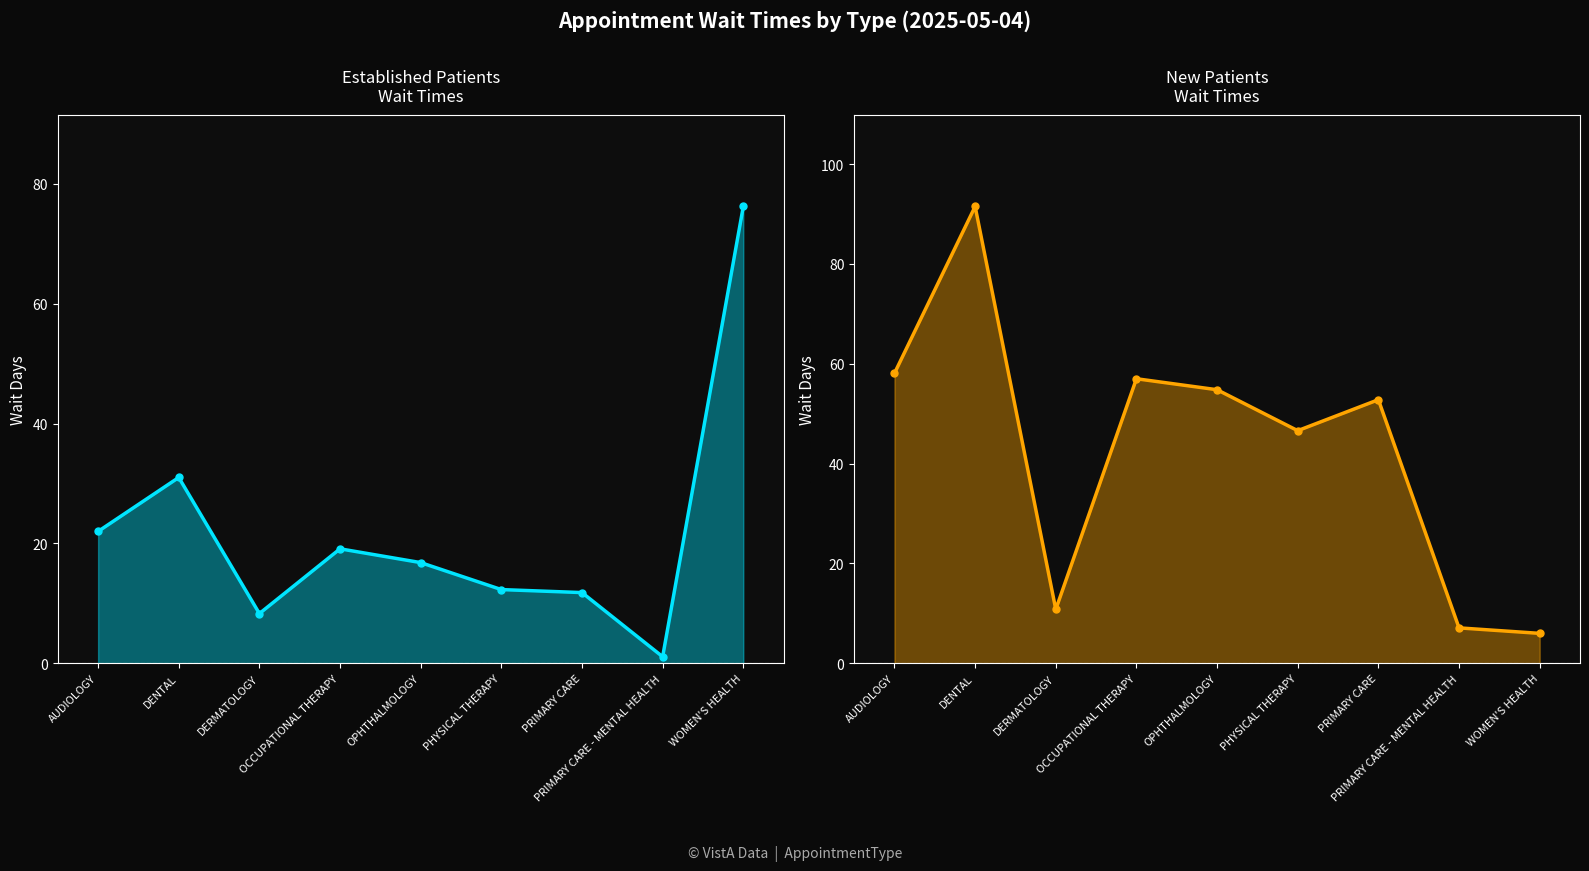

What is the total value across all series at OCCUPATIONAL THERAPY?

76.1